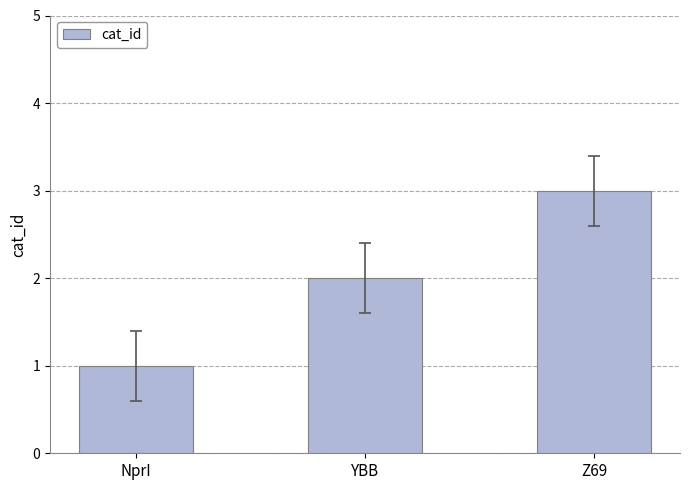

Between Z69 and NprI, which is larger?

Z69